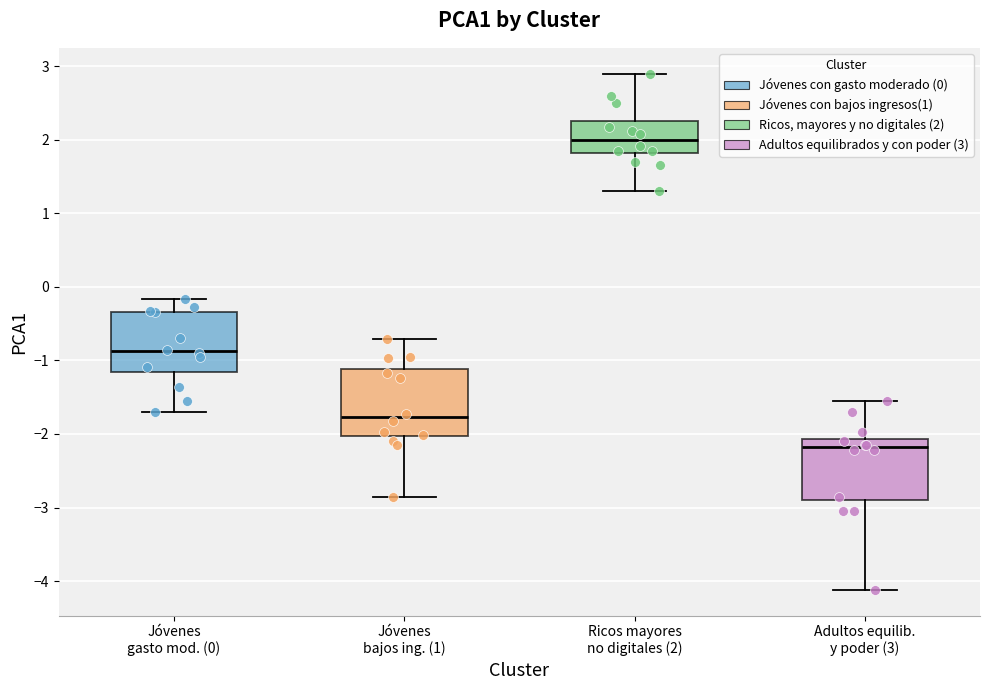

Where does the upper whisker of the box for Jóvenes gasto mod. (0) end on the y-axis? The values are not printed on the chart, so give them approximately, as read against the axis.

-0.2